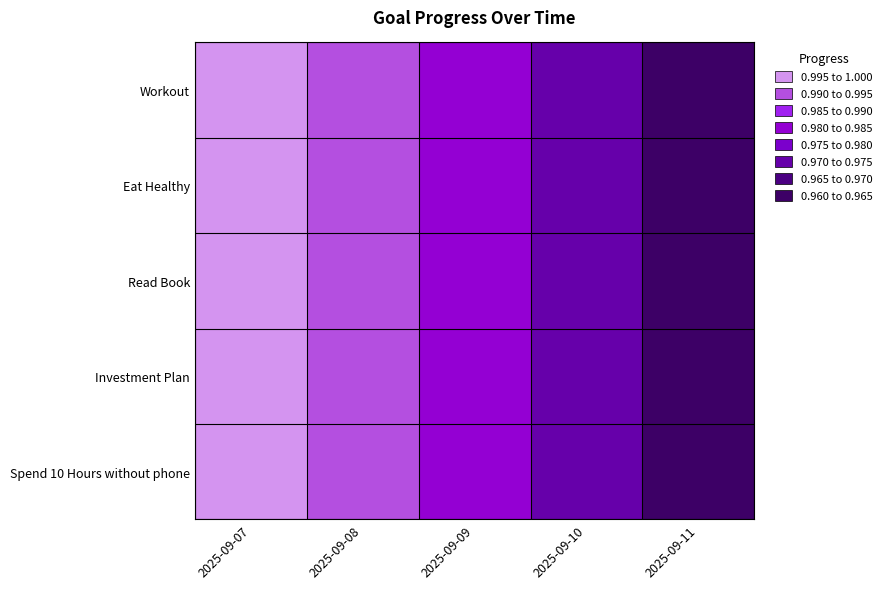

What is the maximum value shown in the chart?

1.0